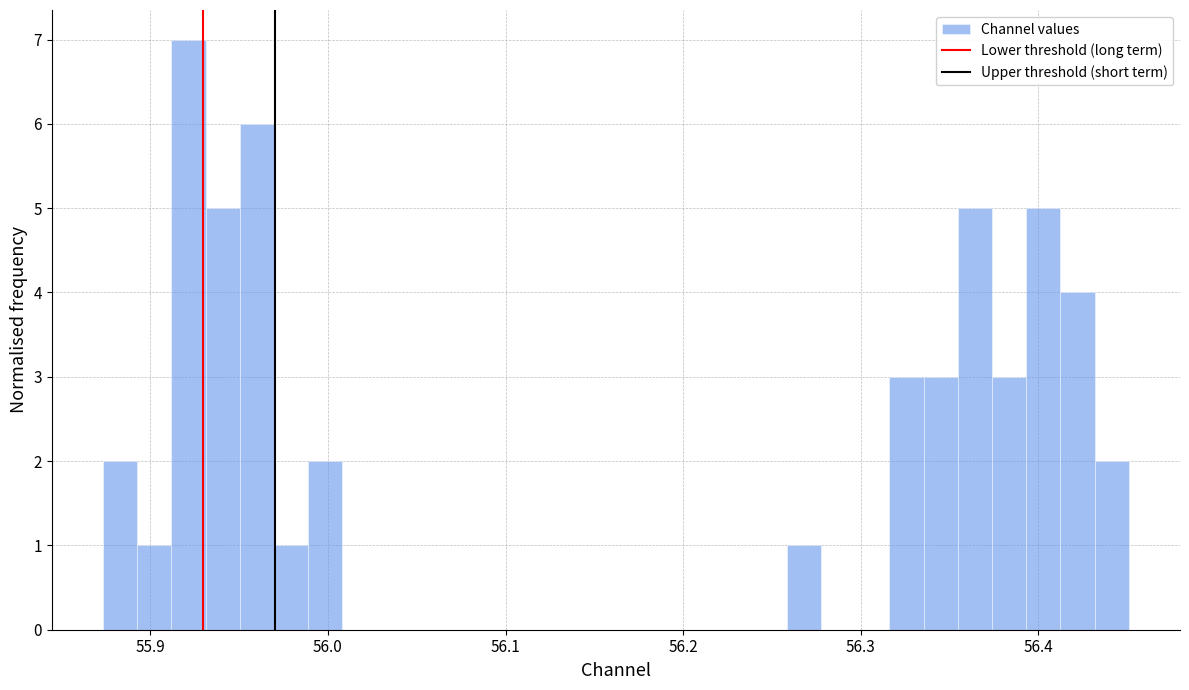

Around what value on the x-axis is the tallest bar? Give the approximate position of its centre, as read against the axis.

55.92